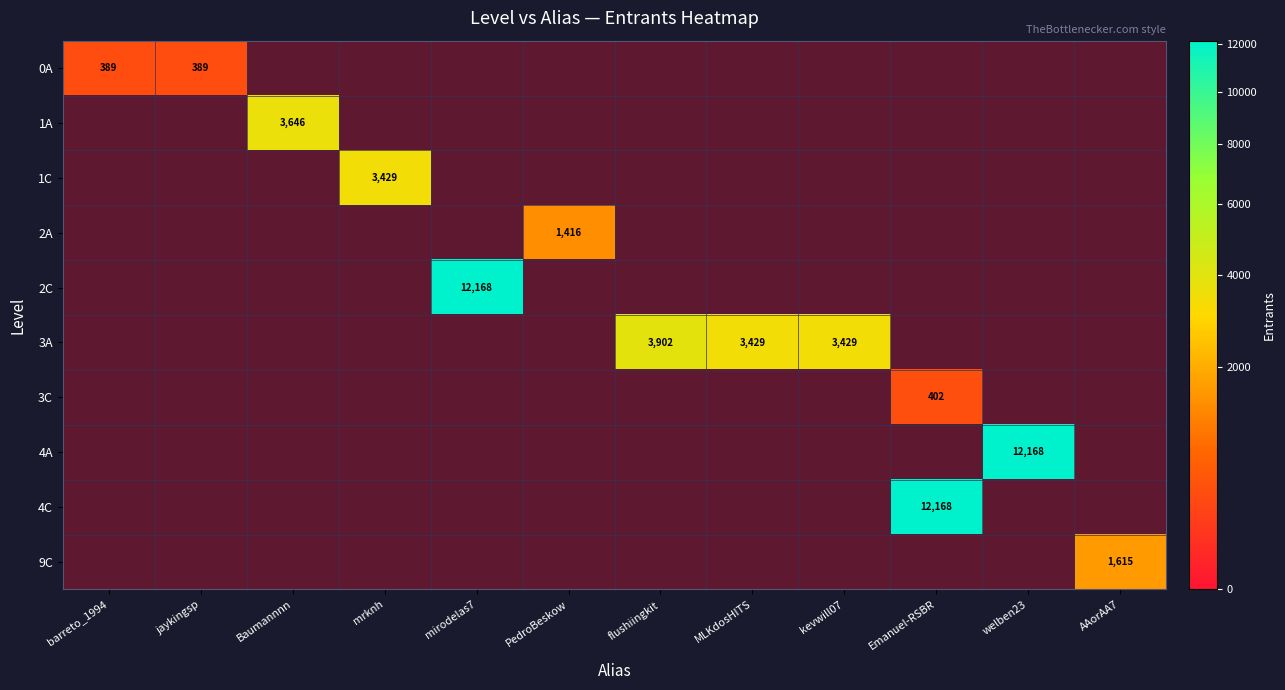

What is the minimum value shown in the chart?

389.0